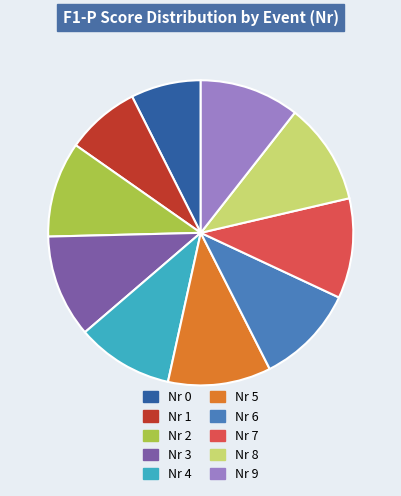

True or false: Nr 2 accounts for 21% of the total.

False